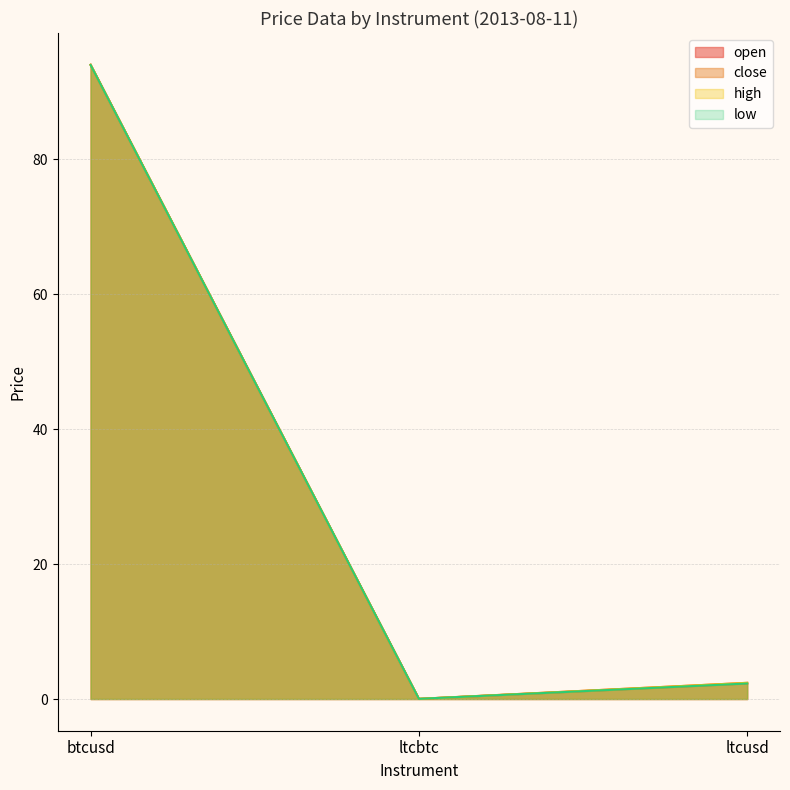

How many data points in open are above 2?

2